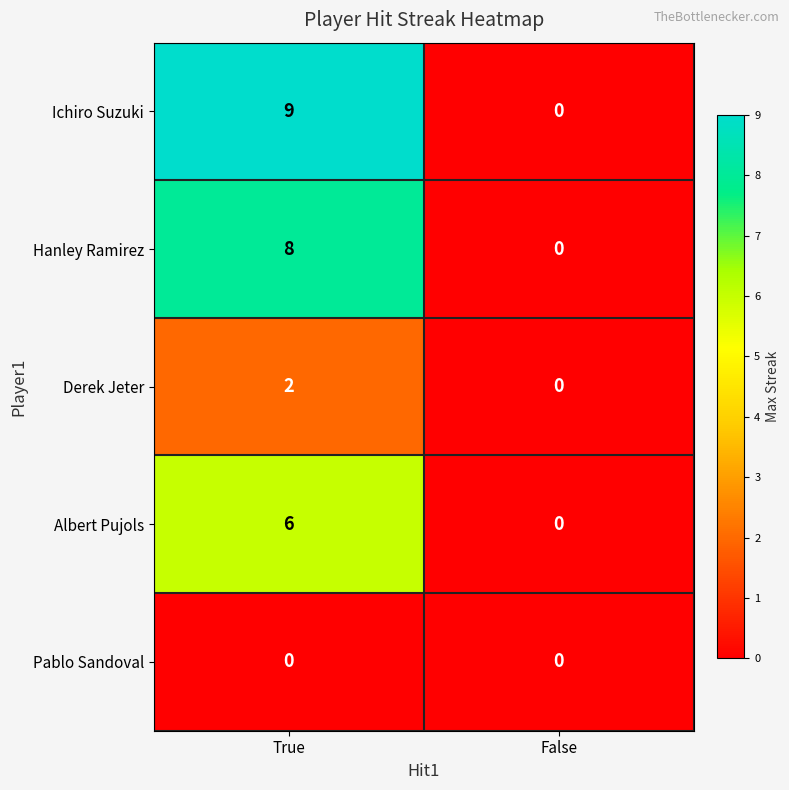

Reading left to right, list all the values displayed in this chart.

Ichiro Suzuki: 9	0
Hanley Ramirez: 8	0
Derek Jeter: 2	0
Albert Pujols: 6	0
Pablo Sandoval: 0	0